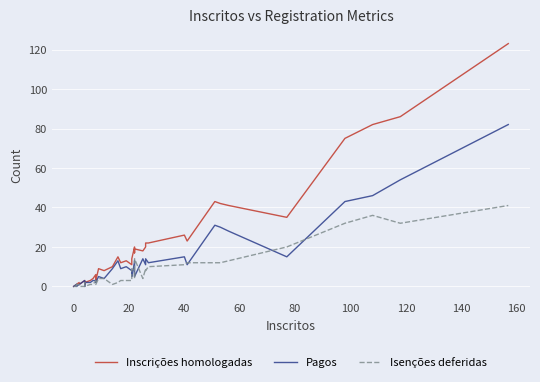

After their last crossing, which series has the higher values: Isenções deferidas or Pagos?

Pagos